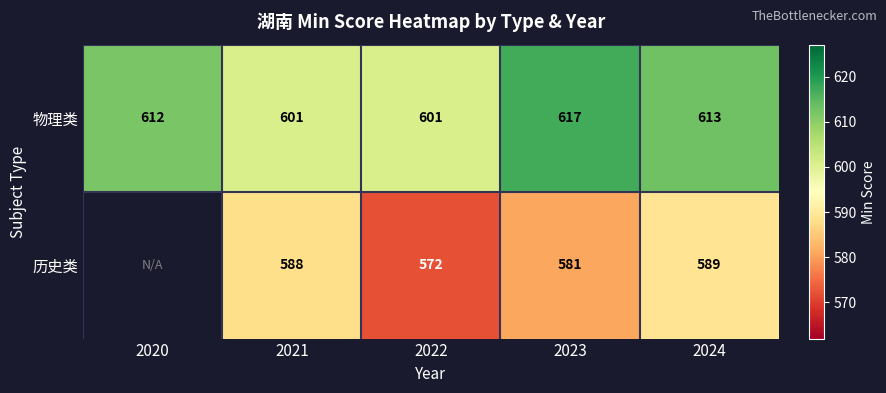

Where is 物理类 nearest to the value 609?

2020